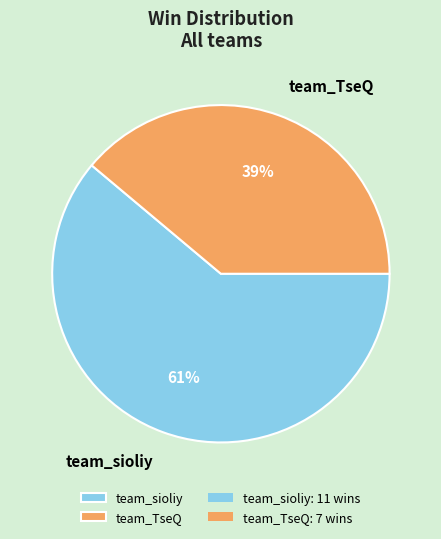

To the nearest percent, what is the difference between the largest and smallest slice percentages?

22%